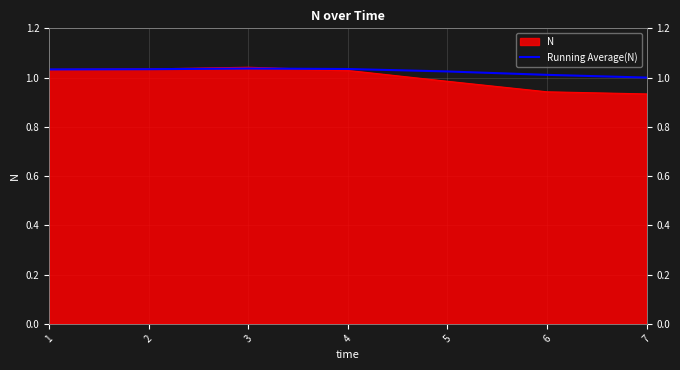

At which category does the chart reach its peak across all series?

3